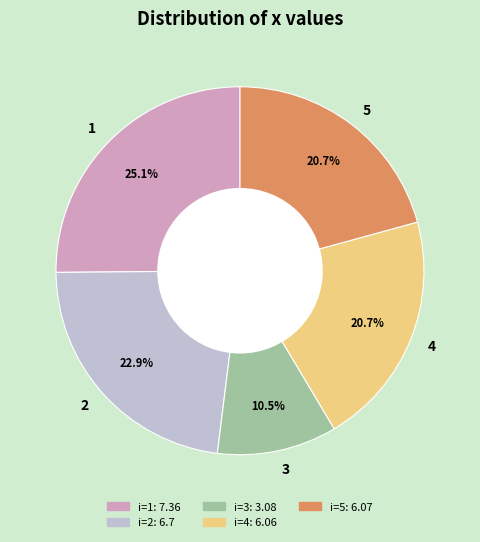

How many slices are in this pie chart?

5